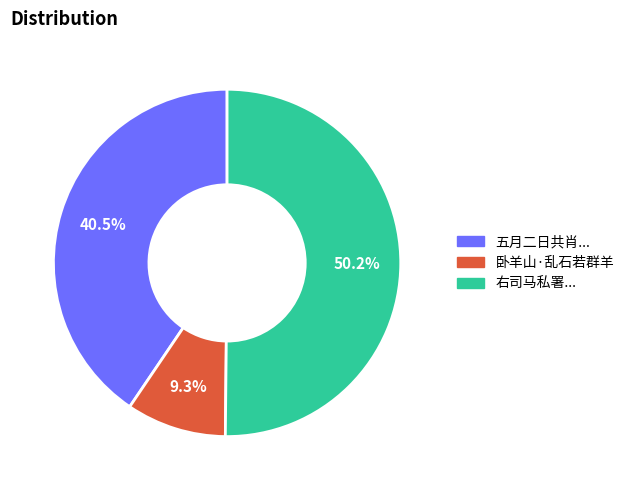

Count the number of slices in the pie.

3